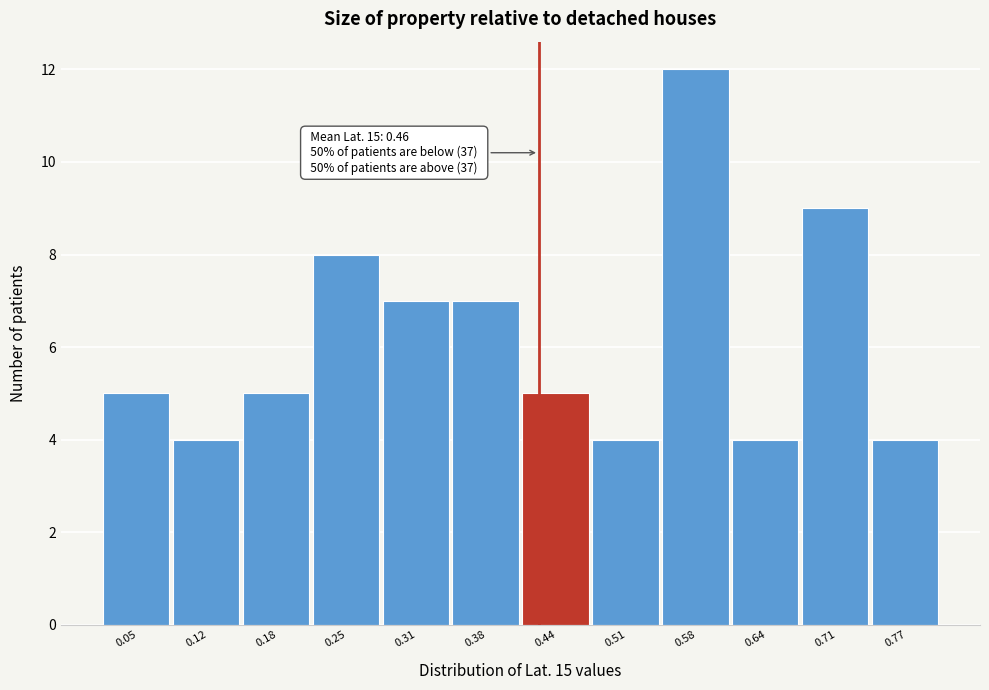

Reading right to left, list all the values displayed in this chart.

0.77=4	0.71=9	0.64=4	0.58=12	0.51=4	0.44=5	0.38=7	0.31=7	0.25=8	0.18=5	0.12=4	0.05=5